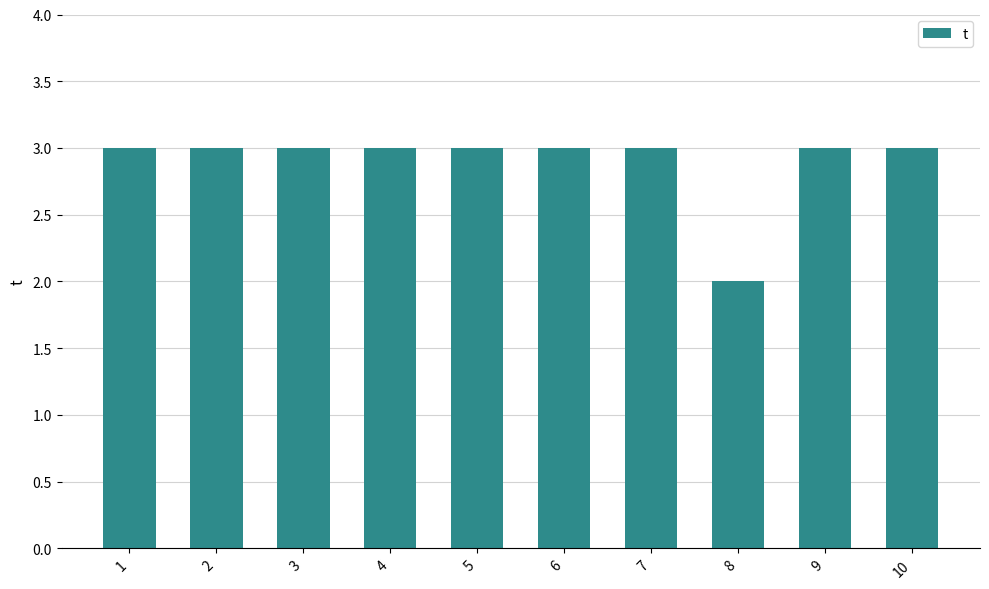

Reading left to right, transcribe all the data shown in this chart.

3	3	3	3	3	3	3	2	3	3